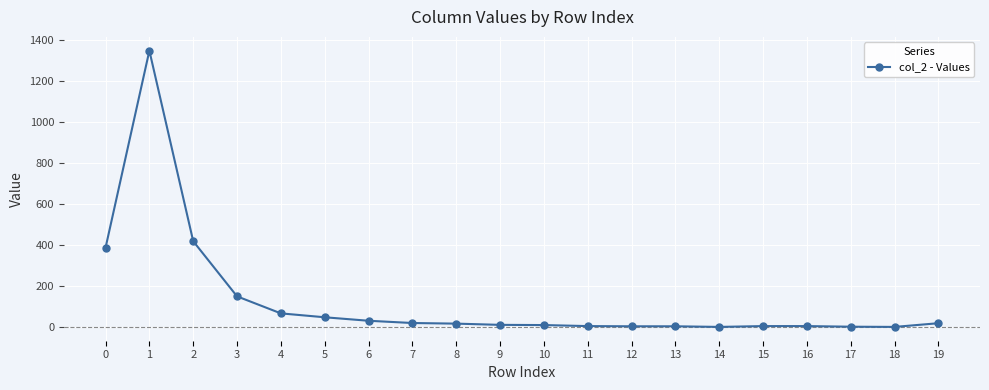

At which category does the data reach its first local peak?

1